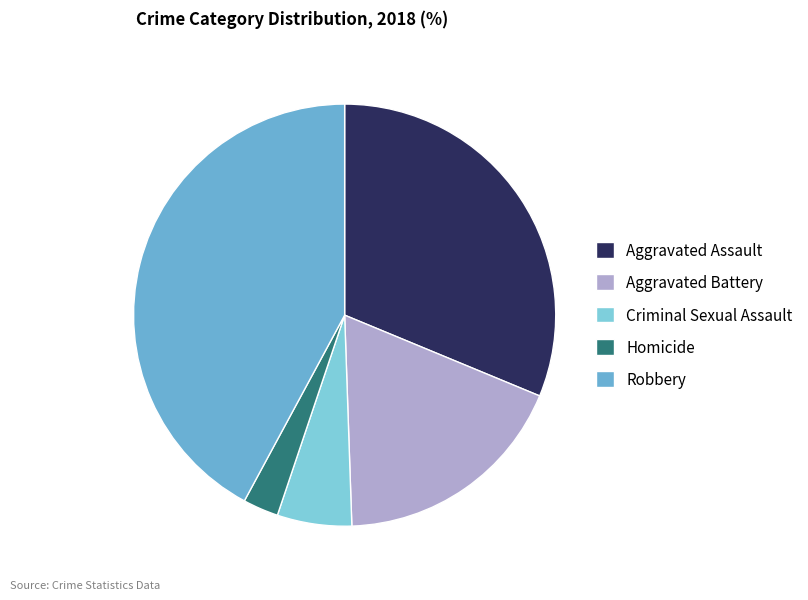

Combined, do Homicide and Criminal Sexual Assault account for over 50%?

No